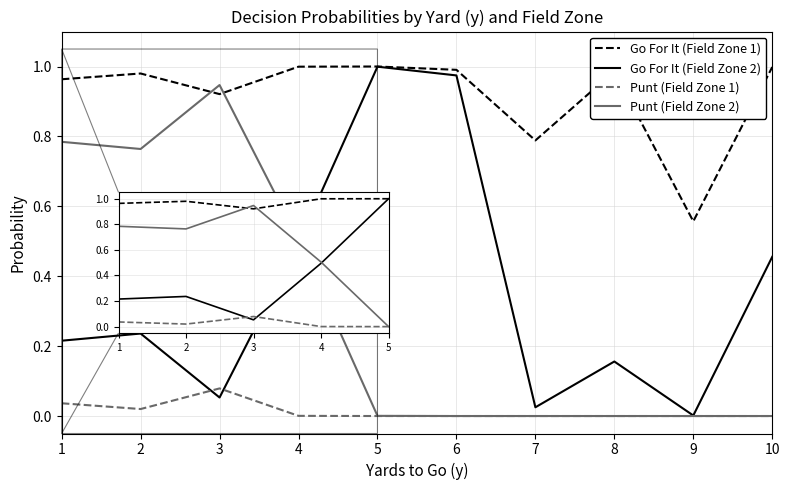

What is the average value of the Punt (Field Zone 2) series?

0.3